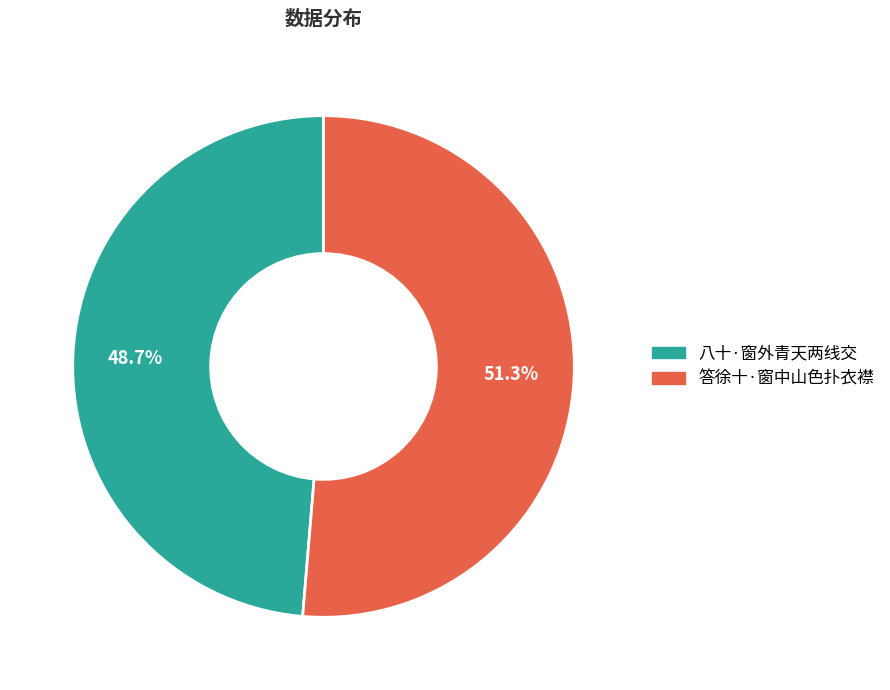

Rank the categories by value from highest to lowest.

答徐十·窗中山色扑衣襟, 八十·窗外青天两线交